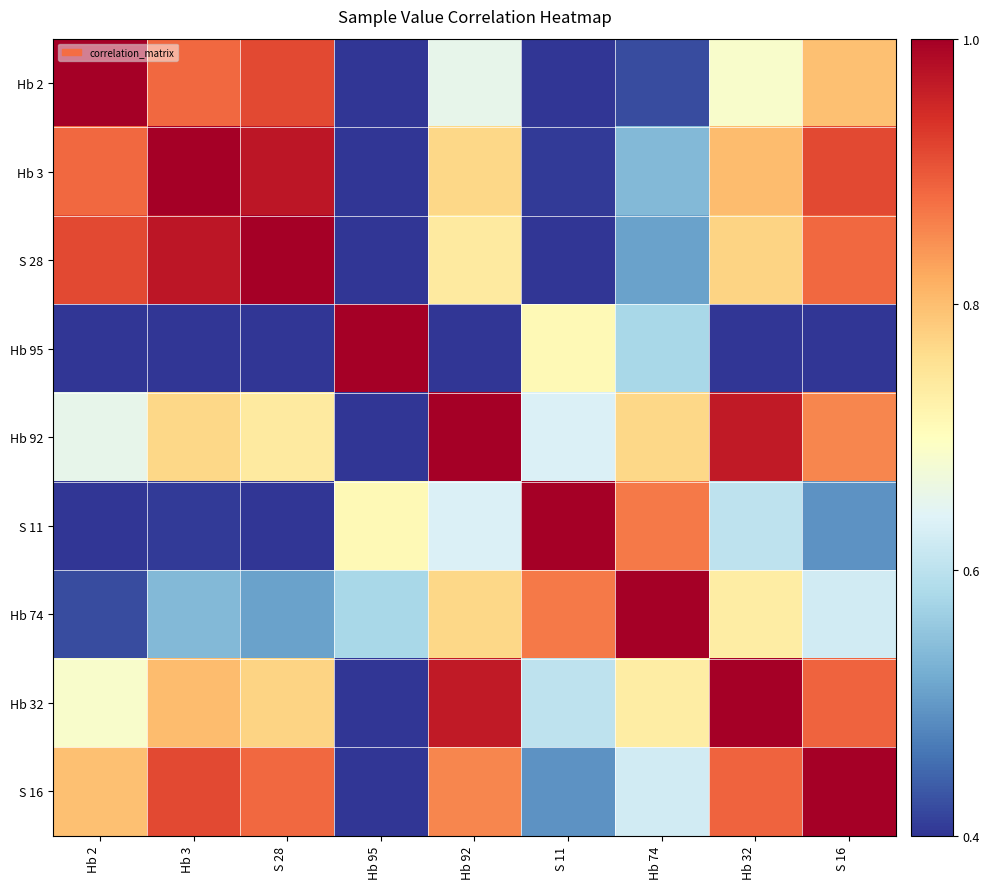

Reading left to right, list all the values displayed in this chart.

Hb 2: Hb 2=1.0	Hb 3=0.9	S 28=0.9	Hb 95=0.0	Hb 92=0.7	S 11=0.3	Hb 74=0.4	Hb 32=0.7	S 16=0.8
Hb 3: Hb 2=0.9	Hb 3=1.0	S 28=1.0	Hb 95=0.1	Hb 92=0.8	S 11=0.4	Hb 74=0.5	Hb 32=0.8	S 16=0.9
S 28: Hb 2=0.9	Hb 3=1.0	S 28=1.0	Hb 95=0.1	Hb 92=0.7	S 11=0.4	Hb 74=0.5	Hb 32=0.8	S 16=0.9
Hb 95: Hb 2=0.0	Hb 3=0.1	S 28=0.1	Hb 95=1.0	Hb 92=0.3	S 11=0.7	Hb 74=0.6	Hb 32=0.3	S 16=0.2
Hb 92: Hb 2=0.7	Hb 3=0.8	S 28=0.7	Hb 95=0.3	Hb 92=1.0	S 11=0.6	Hb 74=0.8	Hb 32=1.0	S 16=0.9
S 11: Hb 2=0.3	Hb 3=0.4	S 28=0.4	Hb 95=0.7	Hb 92=0.6	S 11=1.0	Hb 74=0.9	Hb 32=0.6	S 16=0.5
Hb 74: Hb 2=0.4	Hb 3=0.5	S 28=0.5	Hb 95=0.6	Hb 92=0.8	S 11=0.9	Hb 74=1.0	Hb 32=0.7	S 16=0.6
Hb 32: Hb 2=0.7	Hb 3=0.8	S 28=0.8	Hb 95=0.3	Hb 92=1.0	S 11=0.6	Hb 74=0.7	Hb 32=1.0	S 16=0.9
S 16: Hb 2=0.8	Hb 3=0.9	S 28=0.9	Hb 95=0.2	Hb 92=0.9	S 11=0.5	Hb 74=0.6	Hb 32=0.9	S 16=1.0